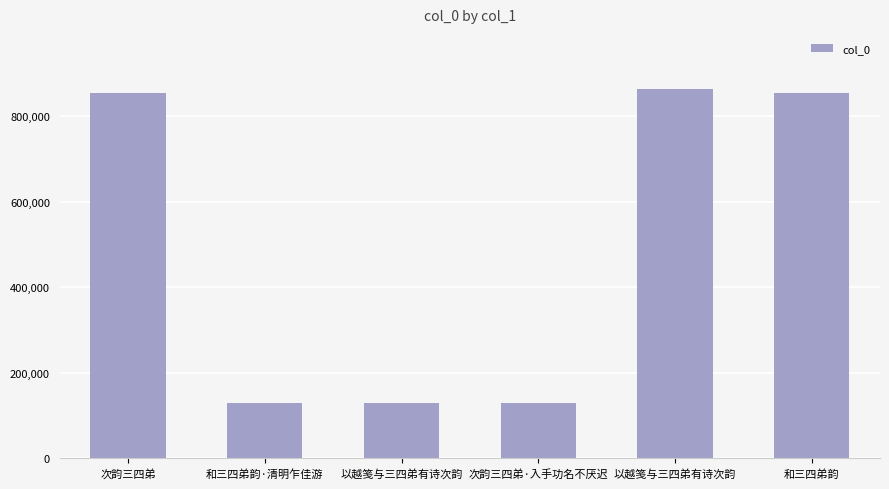

What is the average value?

493129